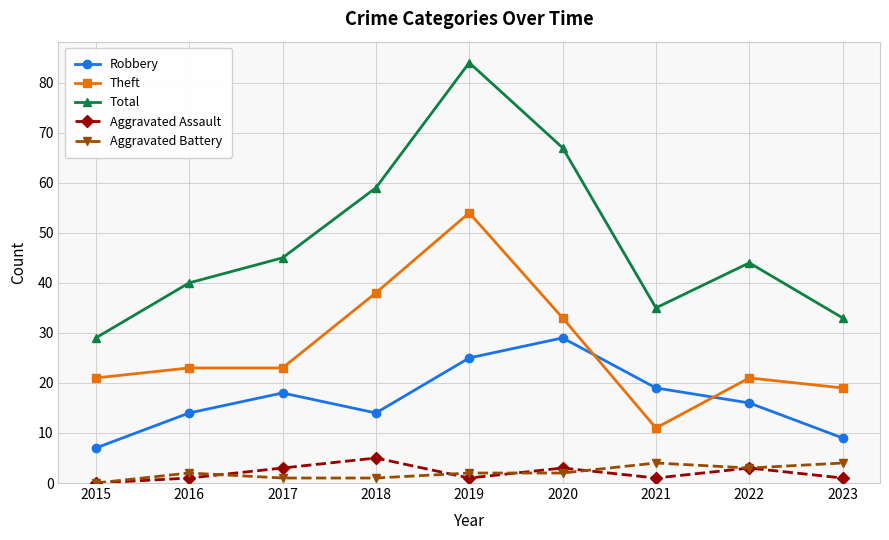

Read the Total value at 2020, to the nearest 5.

65